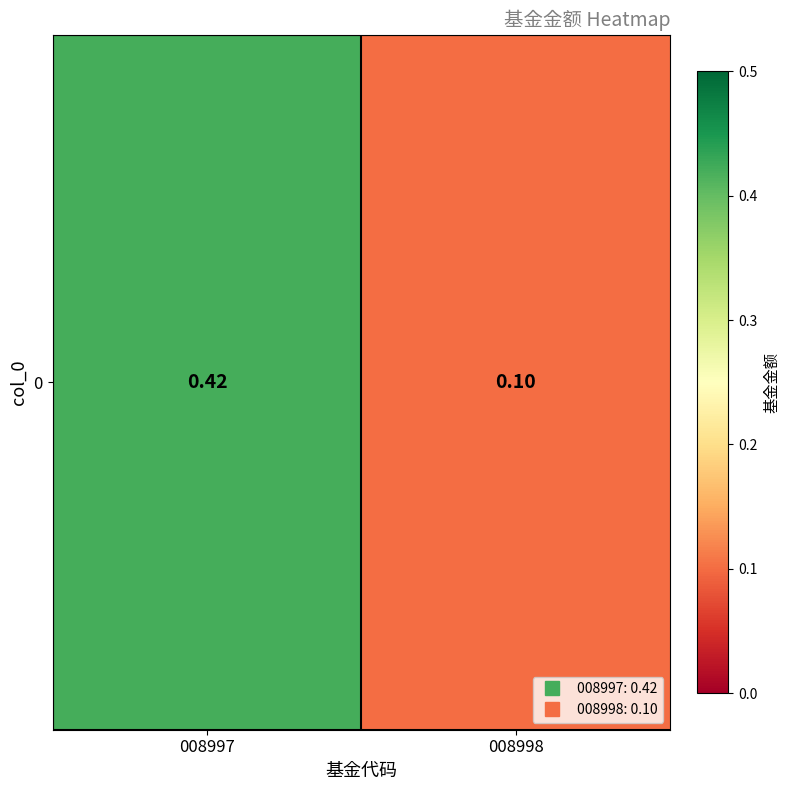

What is the maximum value shown in the chart?

0.4